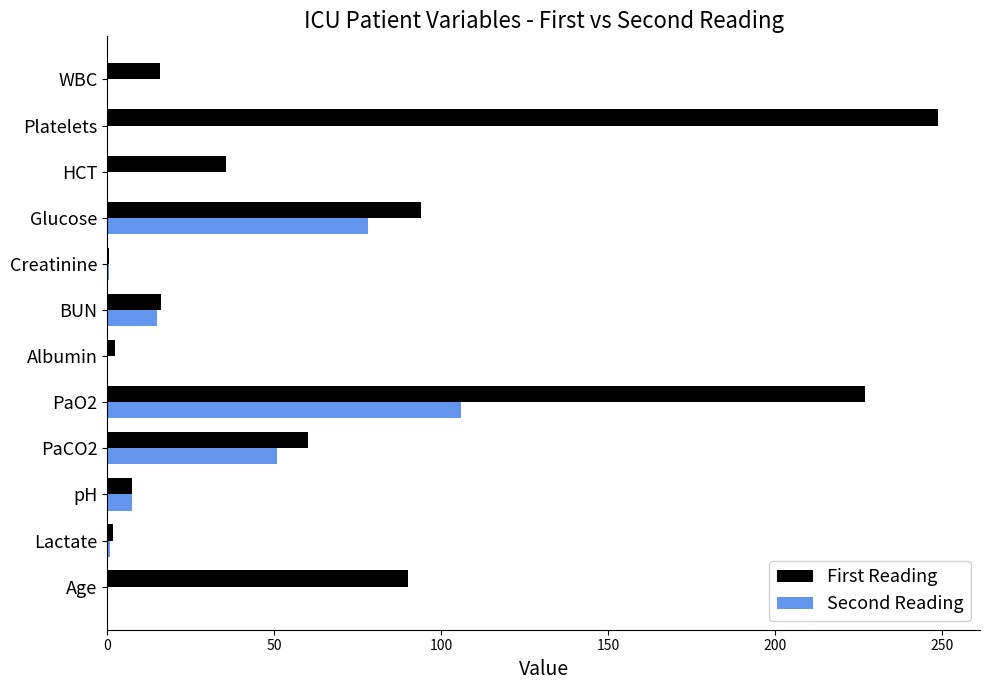

True or false: Second Reading has a value of 78.0 at Glucose.

True